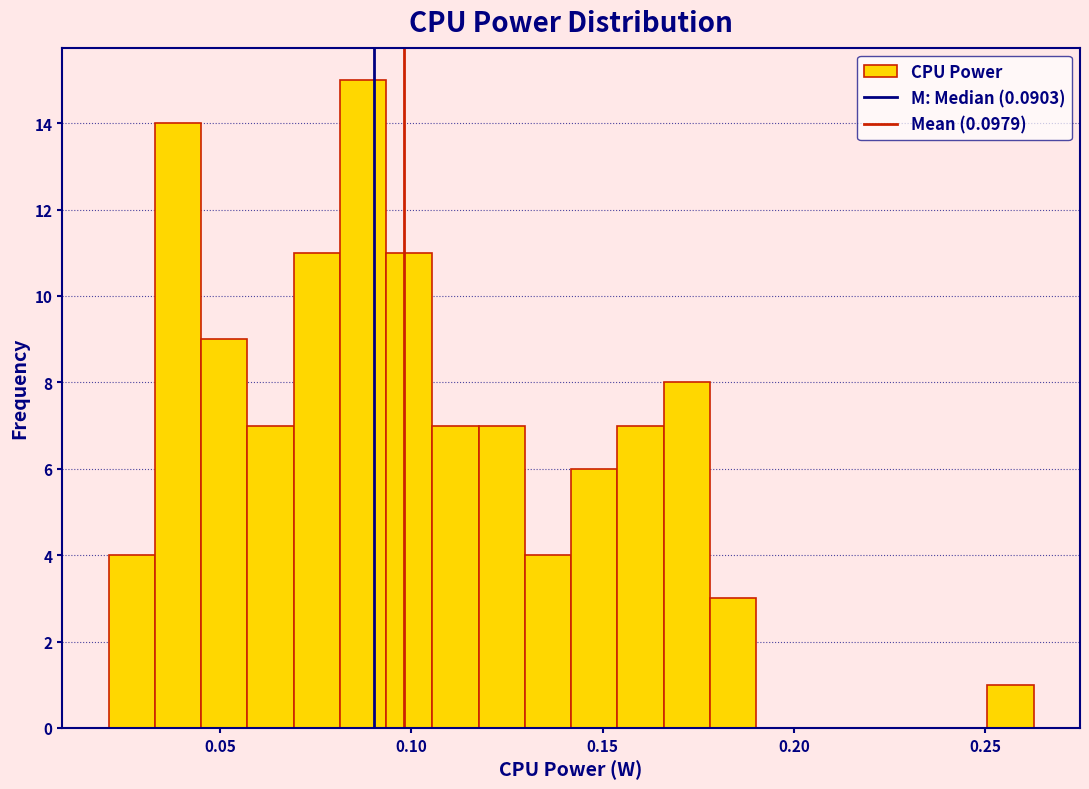

Around what value on the x-axis is the tallest bar? Give the approximate position of its centre, as read against the axis.

0.085